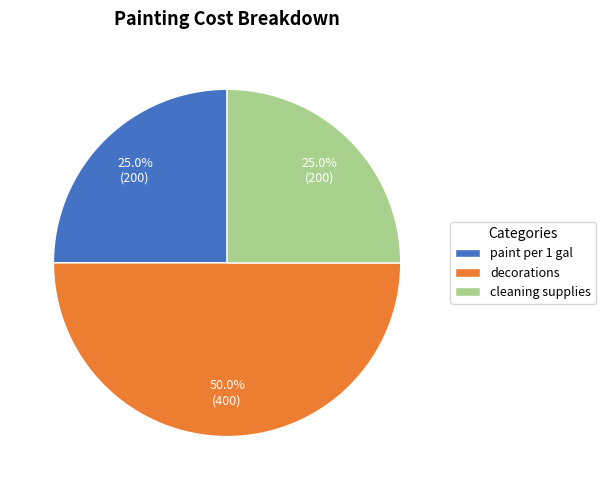

What is the largest slice in the pie chart?

decorations